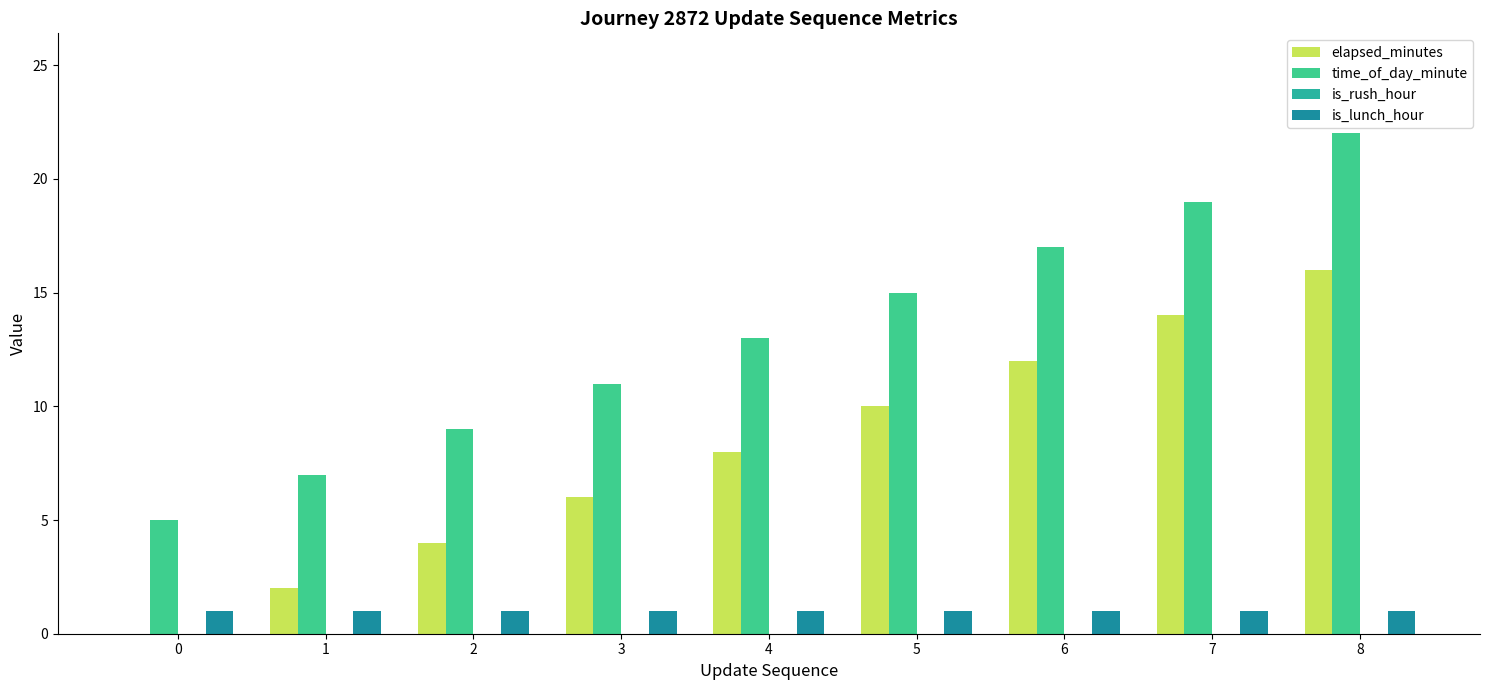

Are the bars grouped side by side (vs. stacked)?

Yes